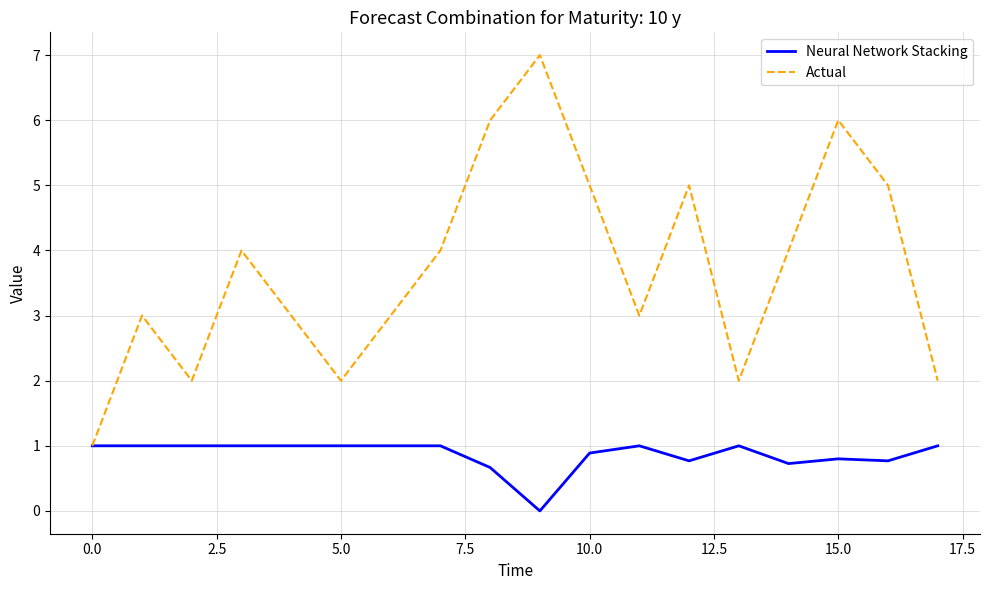

What is the maximum value for Neural Network Stacking?

1.0